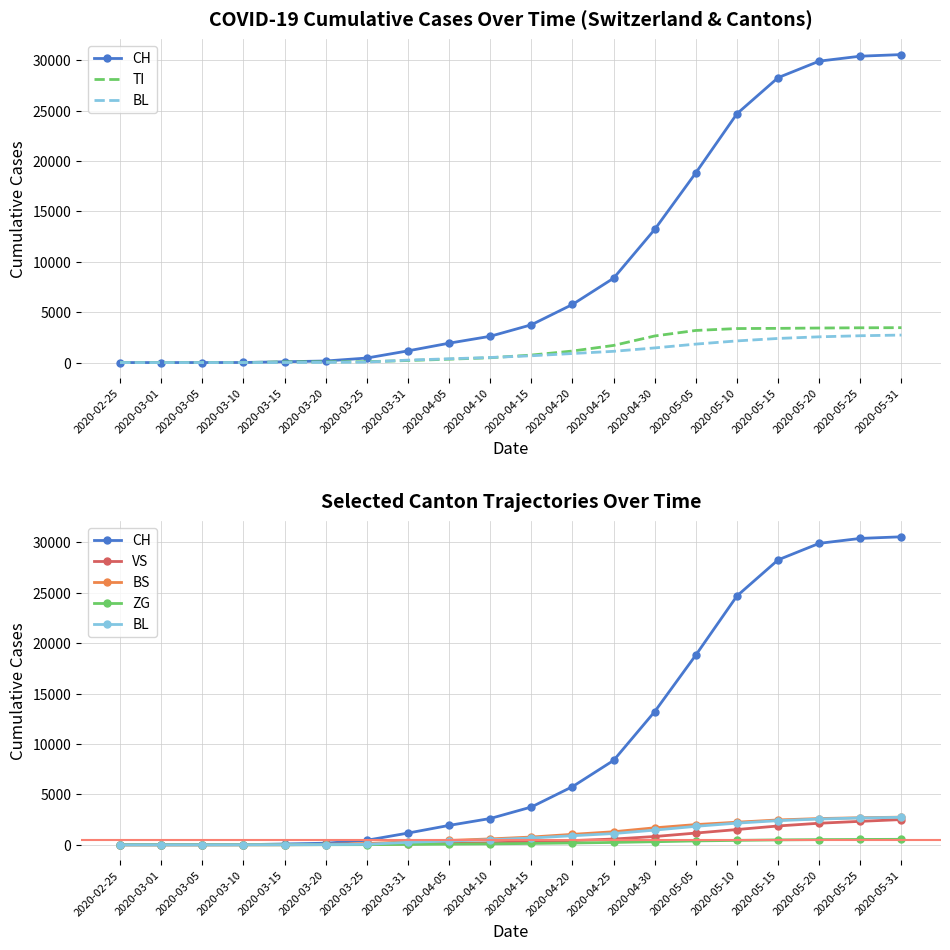

How many values in the CH series exceed 3746?

9